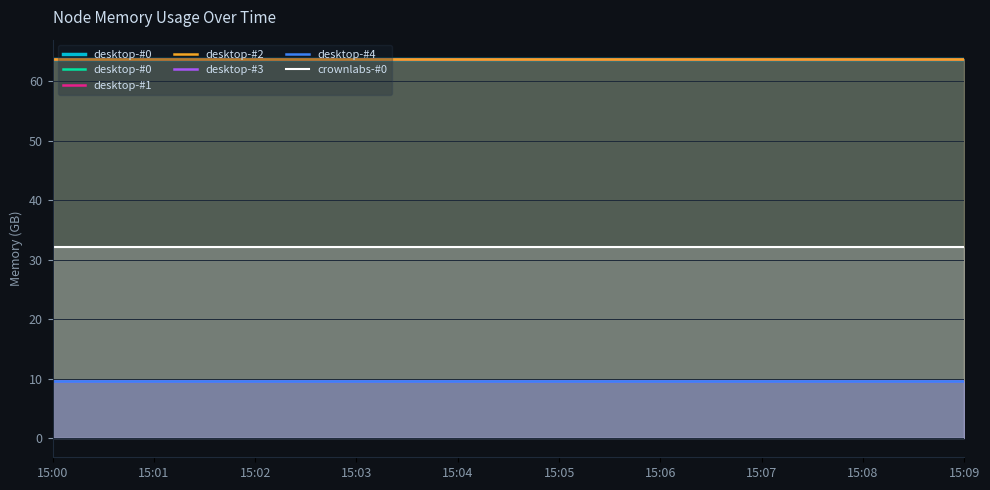

Read the crownlabs-#0 value at 15:09.

32.0